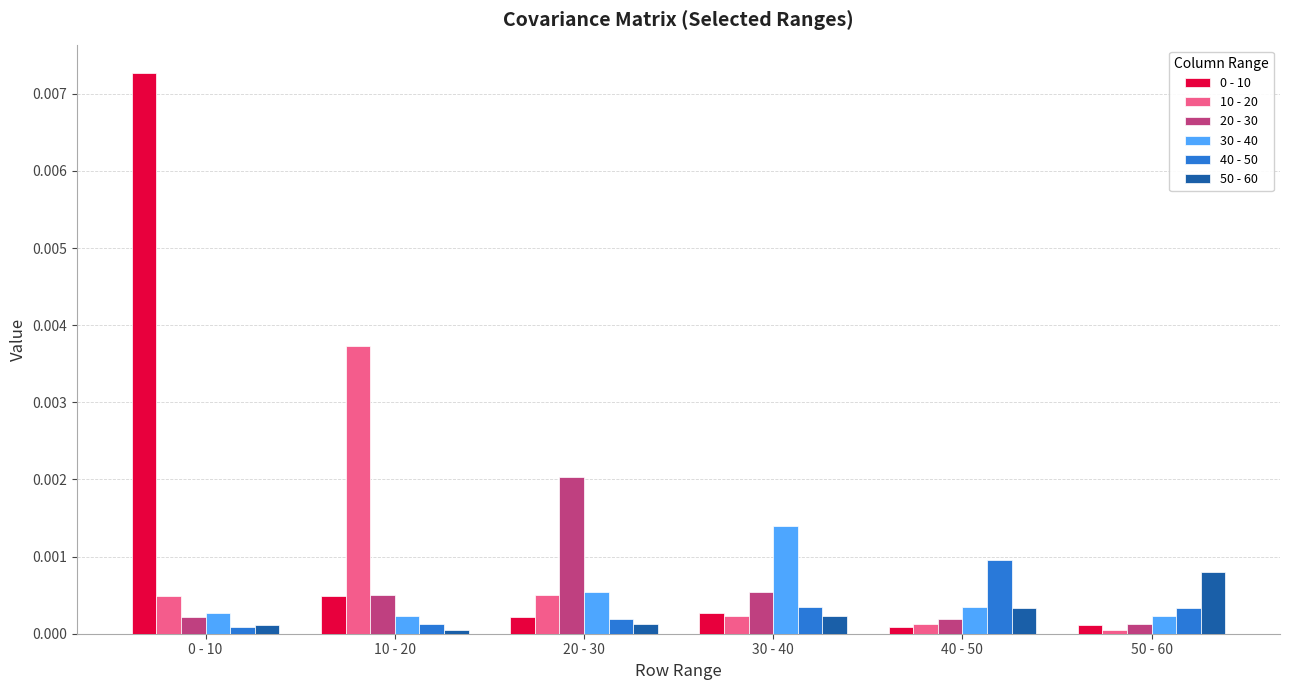

True or false: 20 - 30 has a value of 0.0 at 0 - 10.

True